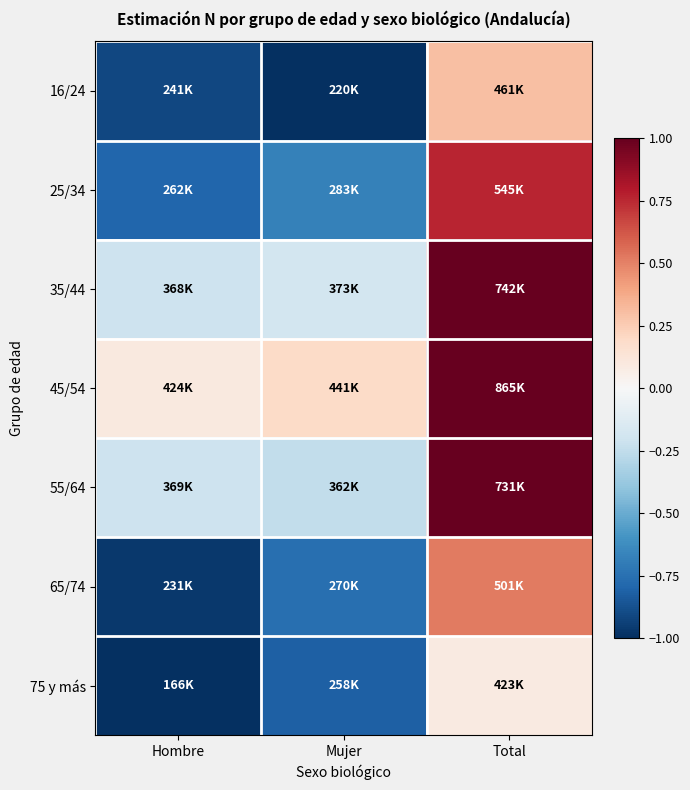

At which category is the sum across all series the highest?

Total